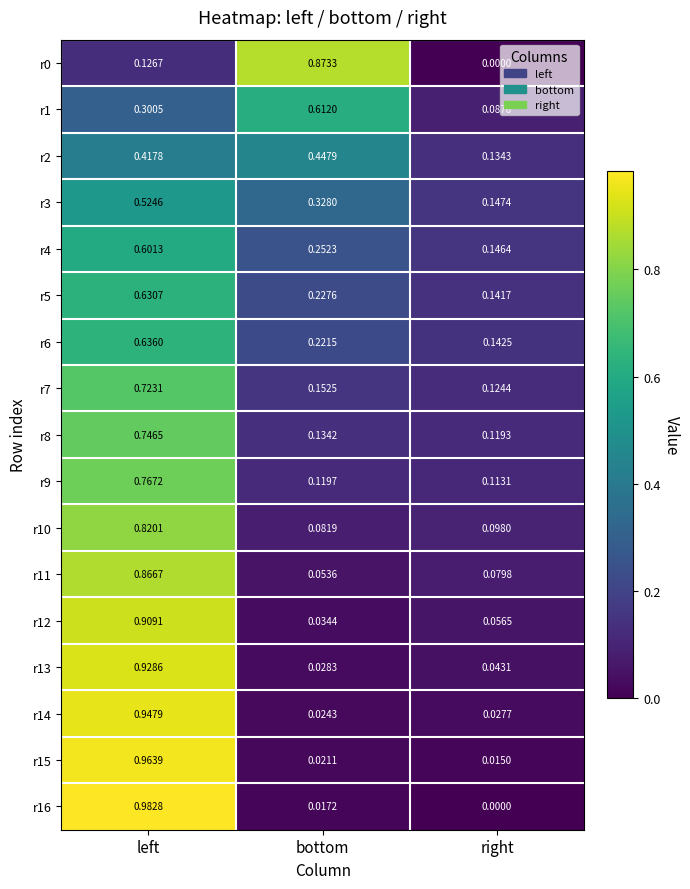

Which series has the largest range (max minus min)?

r16